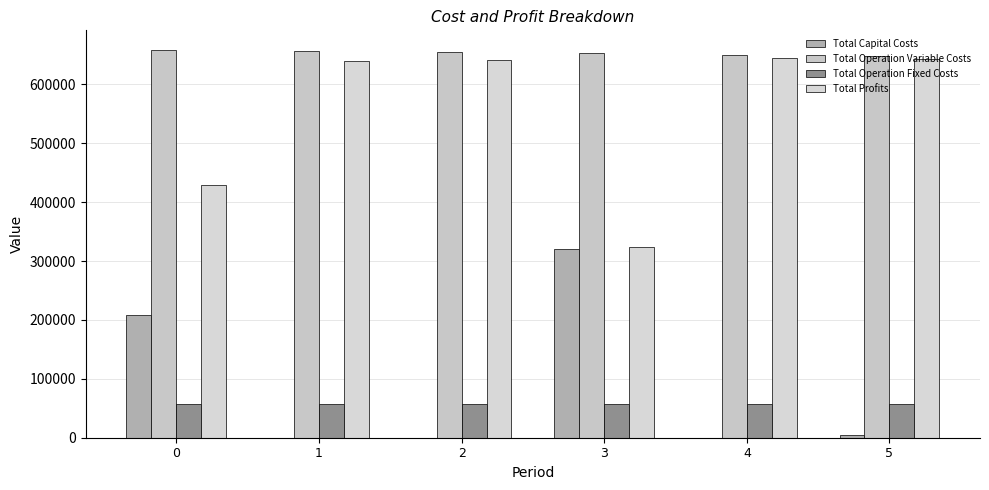

At 1, list the series in order from smallest to largest.

Total Capital Costs, Total Operation Fixed Costs, Total Profits, Total Operation Variable Costs